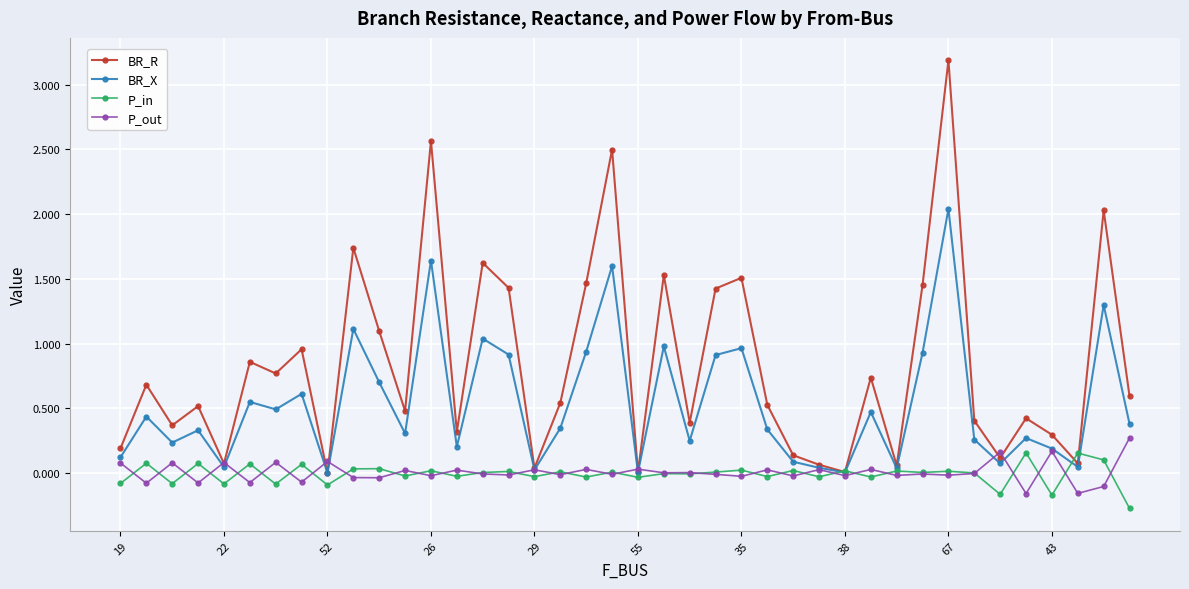

What is the smallest value displayed?

-0.3